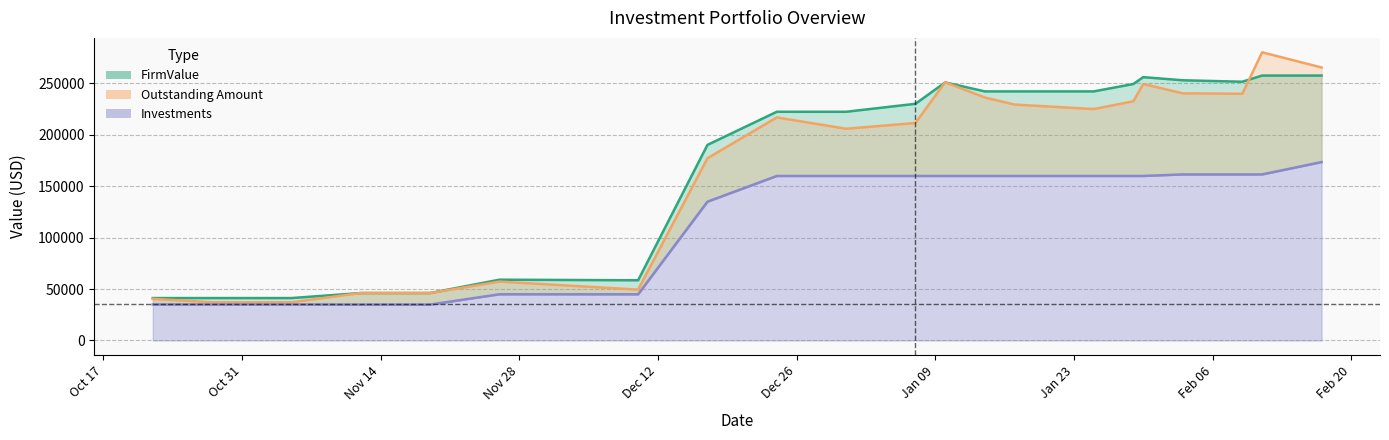

Does the chart display data point markers on the line(s)?

No